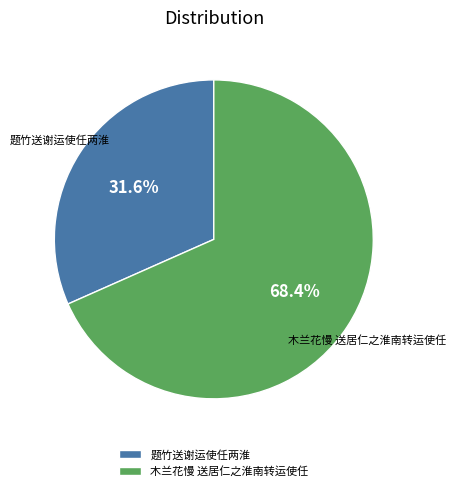

What percentage is the 题竹送谢运使任两淮 slice, to the nearest percent?

32%